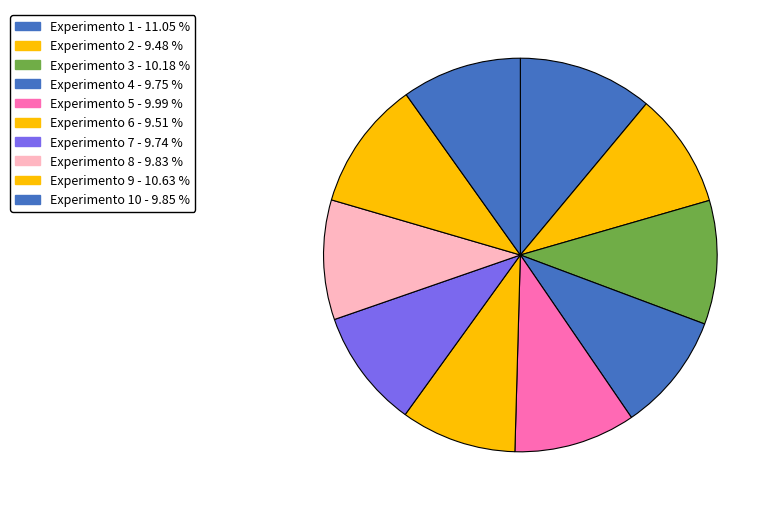

Count the number of slices in the pie.

10